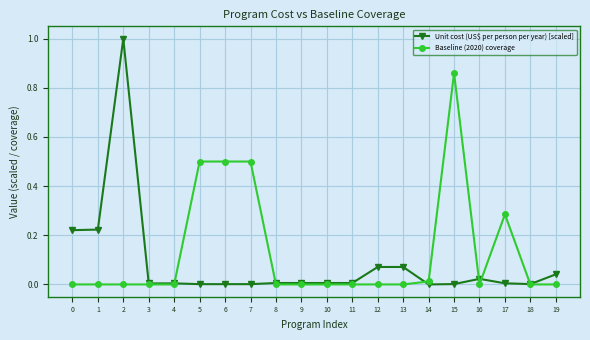

Does the chart have visible grid lines?

Yes